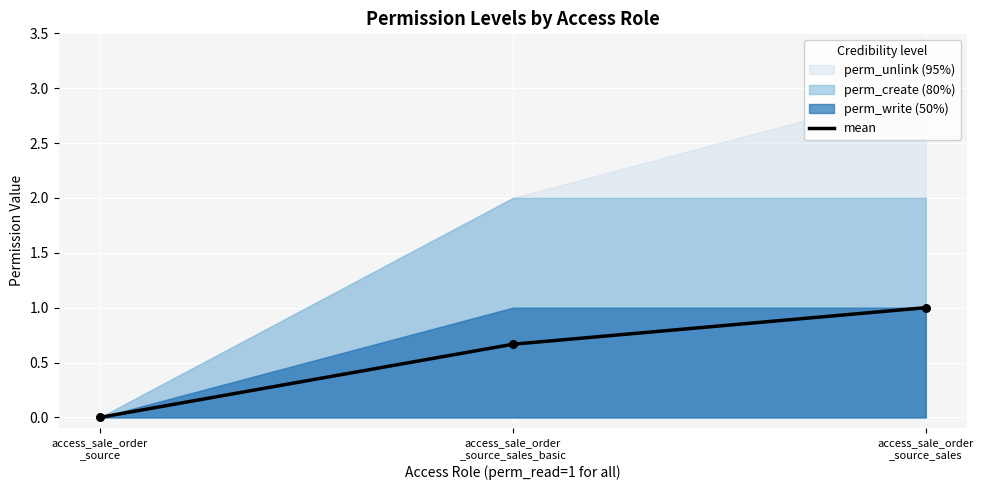

Between access_sale_order
_source_sales and access_sale_order
_source_sales_basic, which is larger?

access_sale_order
_source_sales